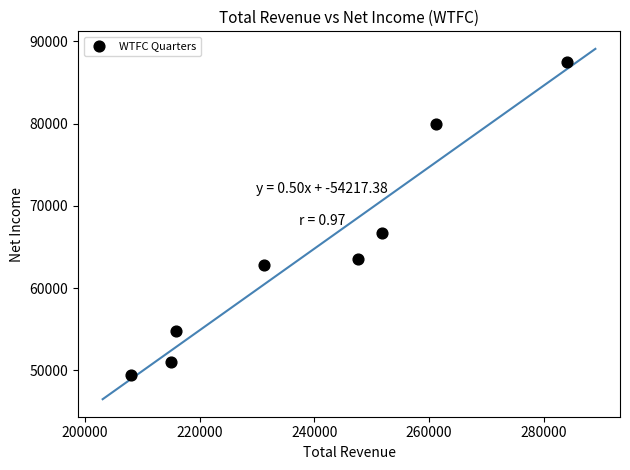

What is the range of Y values (max minus min)?

38000